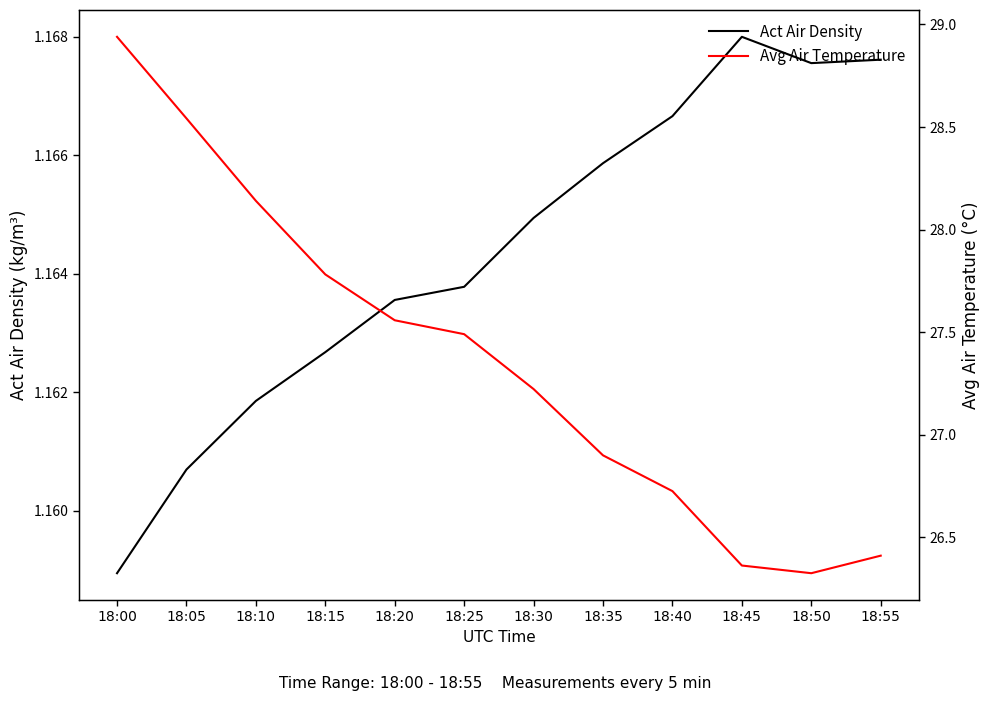

True or false: Avg Air Temperature has more than 0 interior local peaks.

False